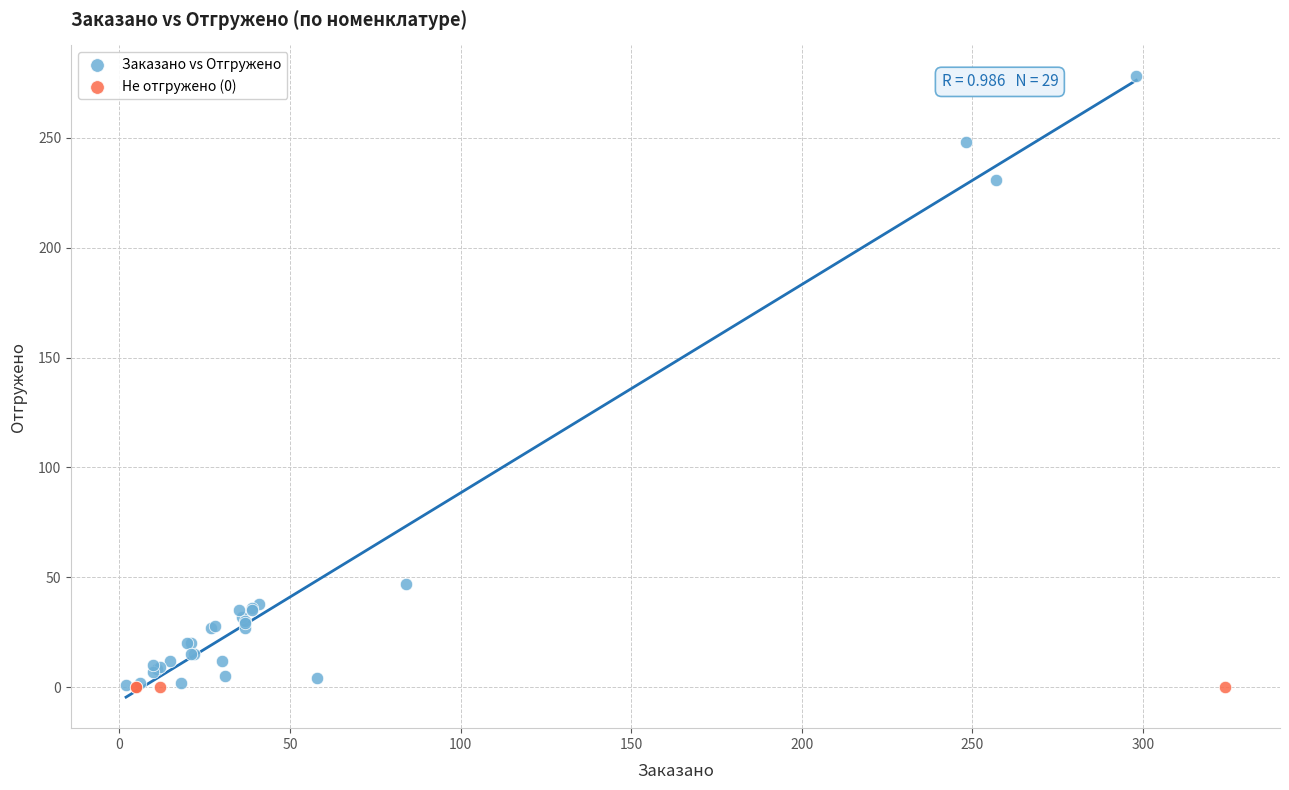

Which series contains the highest Y value?

Заказано vs Отгружено